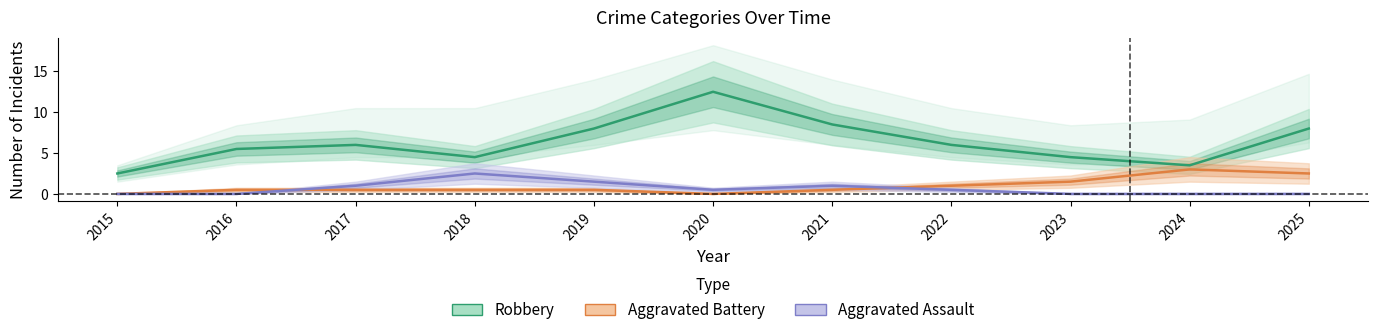

Which series has the widest spread of values?

Robbery